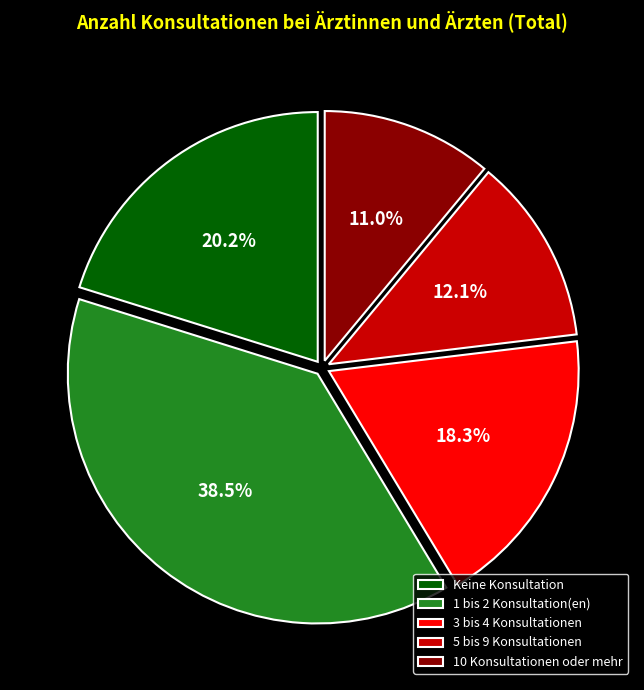

Is there a majority slice in this chart?

No